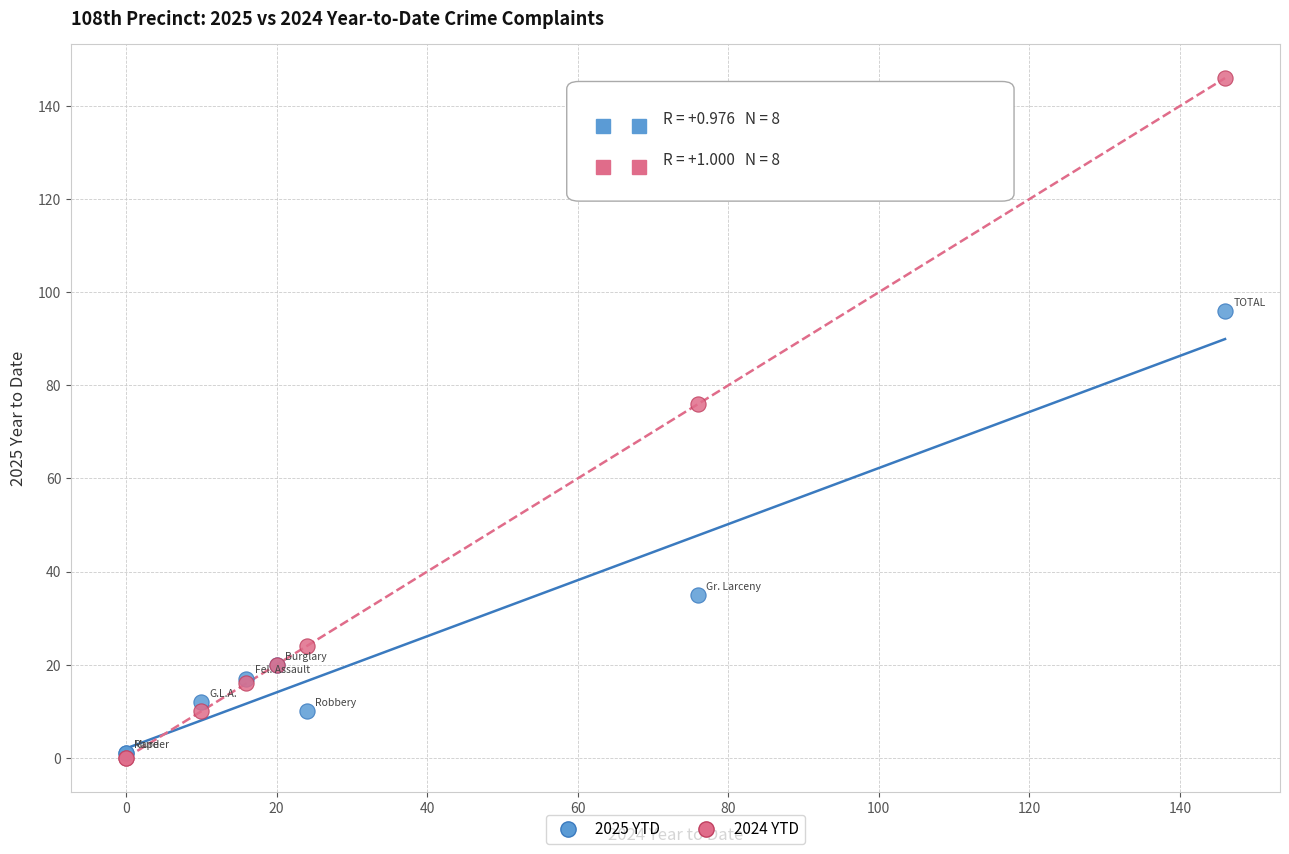

In the 2024 YTD series, what Y value is closest to 73?

76